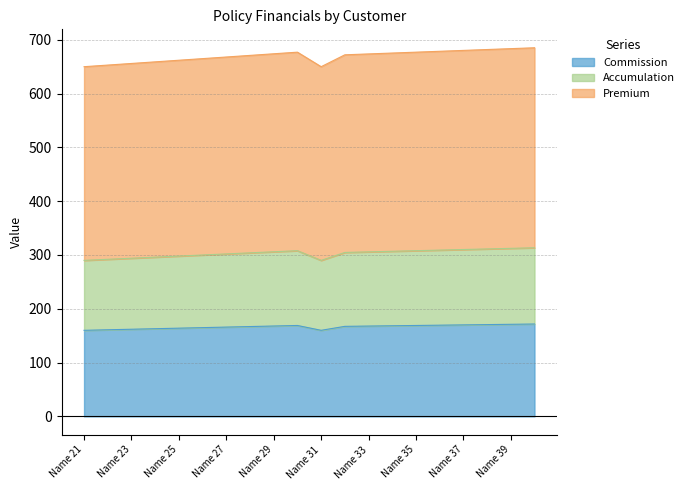

True or false: Commission has more than 0 points higher than both neighbors.

True